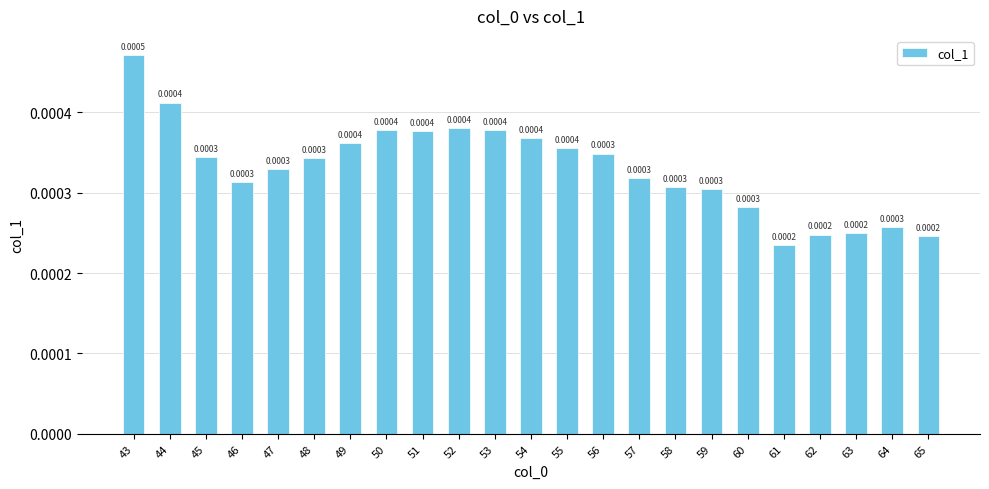

At which label is the value closest to 0?

61